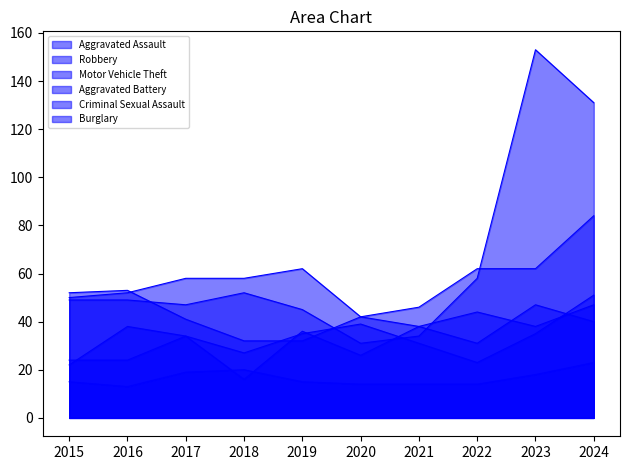

Rank the series by their maximum value, from lowest to highest.

Criminal Sexual Assault, Aggravated Assault, Aggravated Battery, Robbery, Burglary, Motor Vehicle Theft